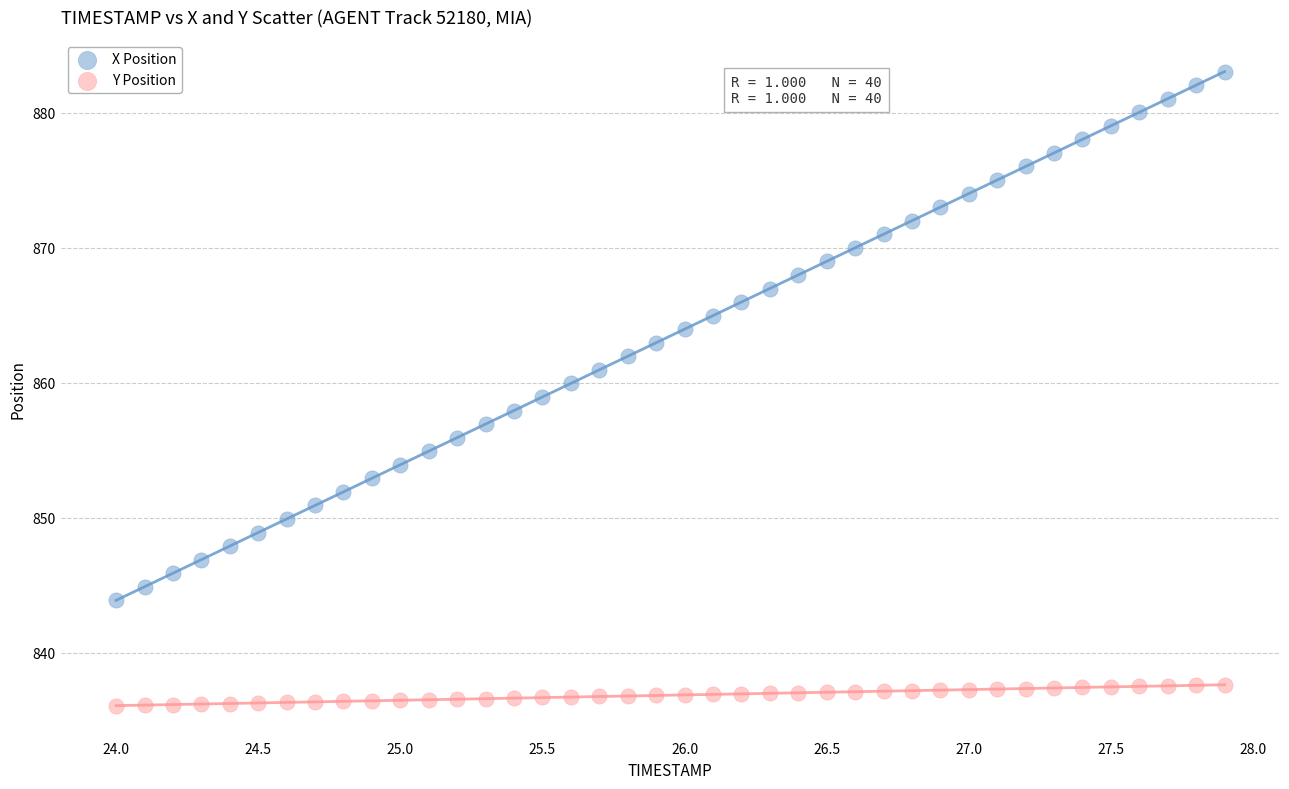

What are all the series names shown in the legend?

X Position, Y Position